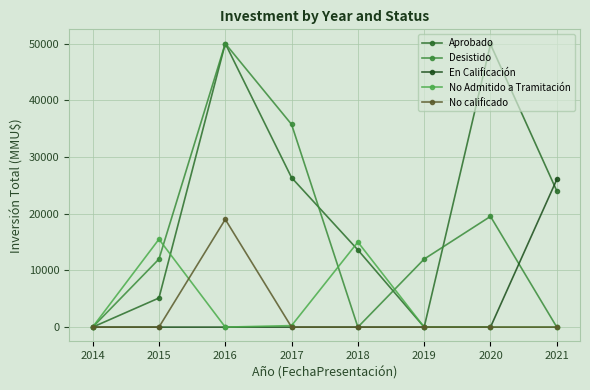

Which label corresponds to the largest value in the chart?

2016